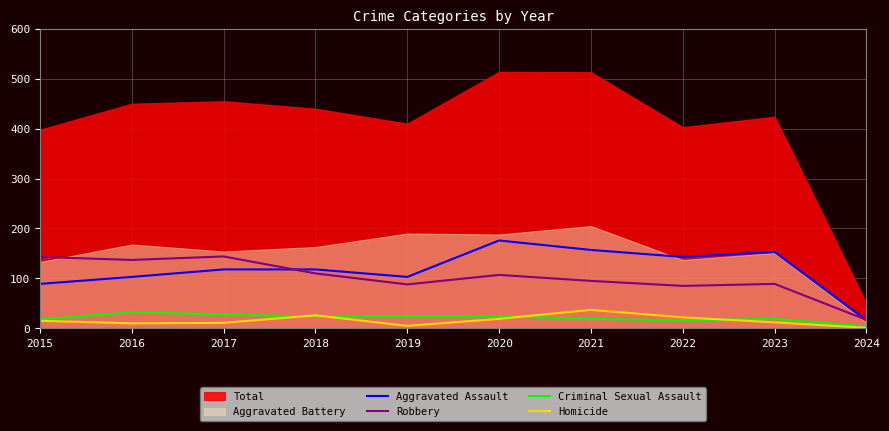

True or false: Criminal Sexual Assault and Robbery intersect in this chart.

False